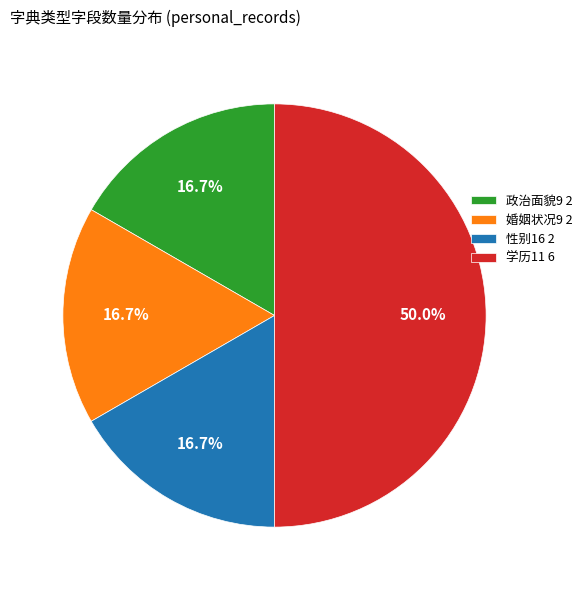

True or false: 性别16 accounts for 17% of the total.

True